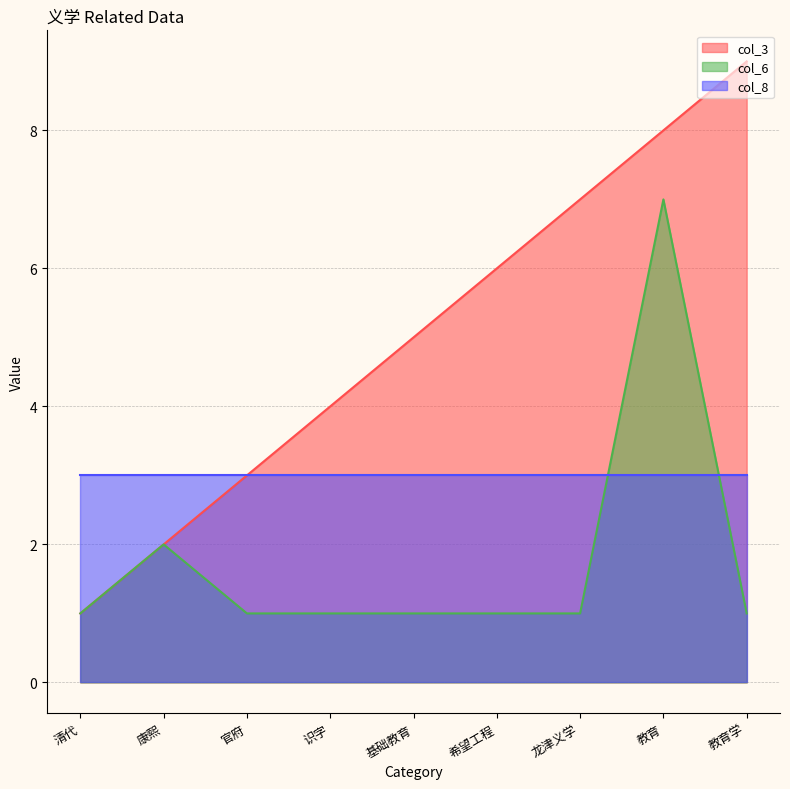

What value does the col_6 series have at 康熙?

2